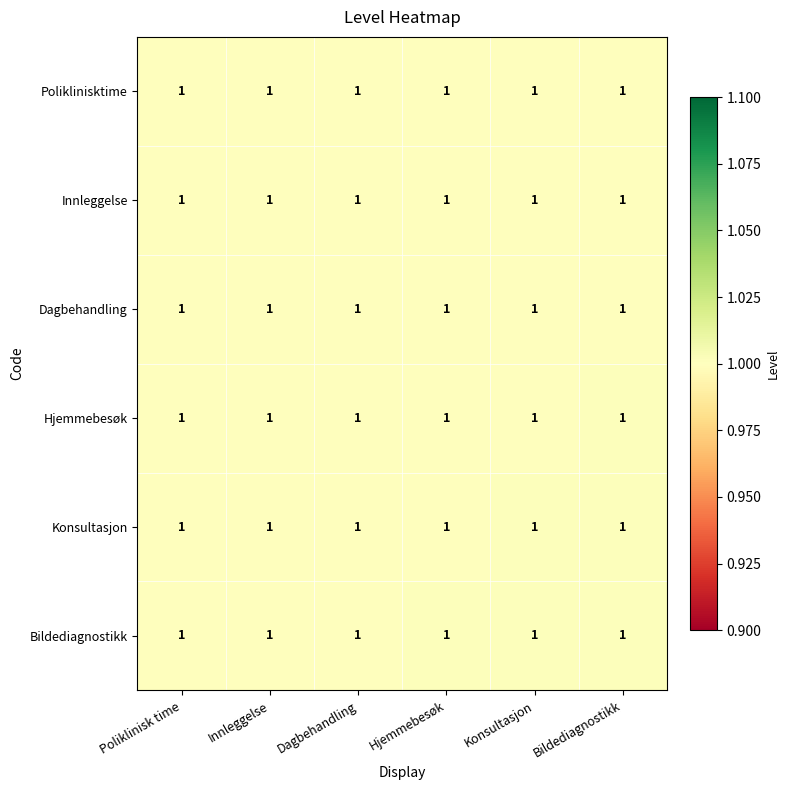

List the series in order of their overall mean, lowest first.

Poliklinisktime, Innleggelse, Dagbehandling, Hjemmebesøk, Konsultasjon, Bildediagnostikk